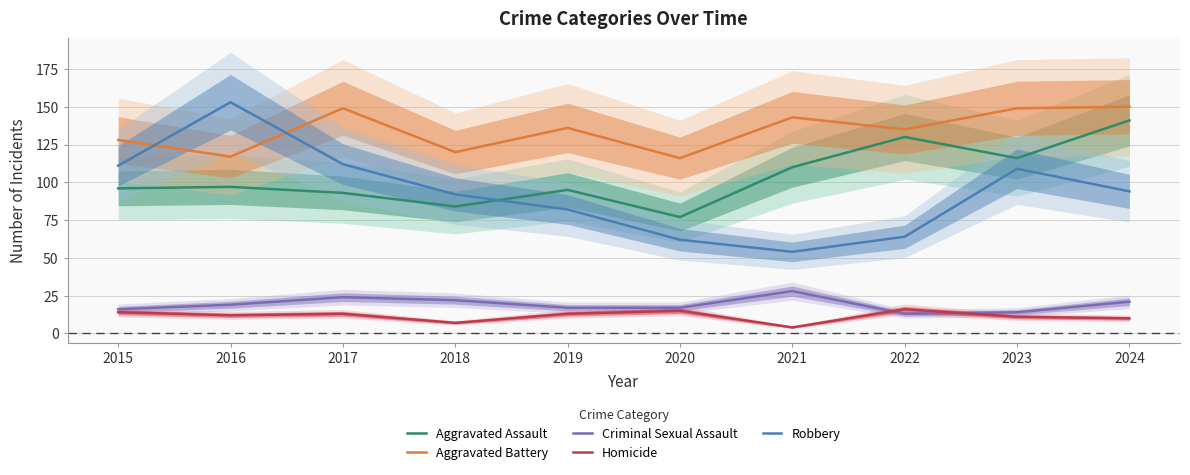

Which series has the largest total across all categories?

Aggravated Battery